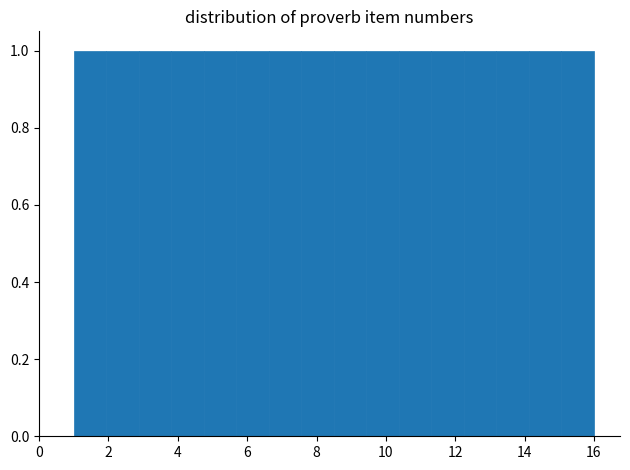

Reading left to right, transcribe this chart: for each bar, give the range it covers on the x-axis and its height. Neither the bar edges nor the heights are printed on the chart, so give them approximately, as read against the axes.

1.0 to 2.0: 1
2.0 to 2.8: 1
2.8 to 3.8: 1
3.8 to 4.8: 1
4.8 to 5.6: 1
5.6 to 6.6: 1
6.6 to 7.6: 1
7.6 to 8.6: 1
8.6 to 9.4: 1
9.4 to 10.4: 1
10.4 to 11.4: 1
11.4 to 12.2: 1
12.2 to 13.2: 1
13.2 to 14.2: 1
14.2 to 15.0: 1
15.0 to 16.0: 1